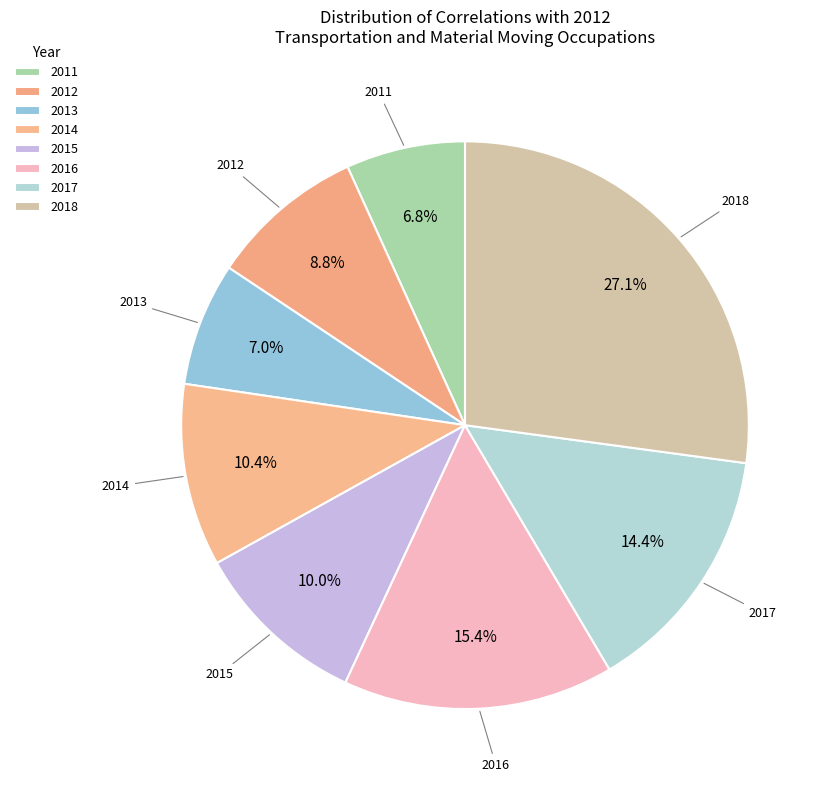

Does 2017 account for over 50% of the chart?

No